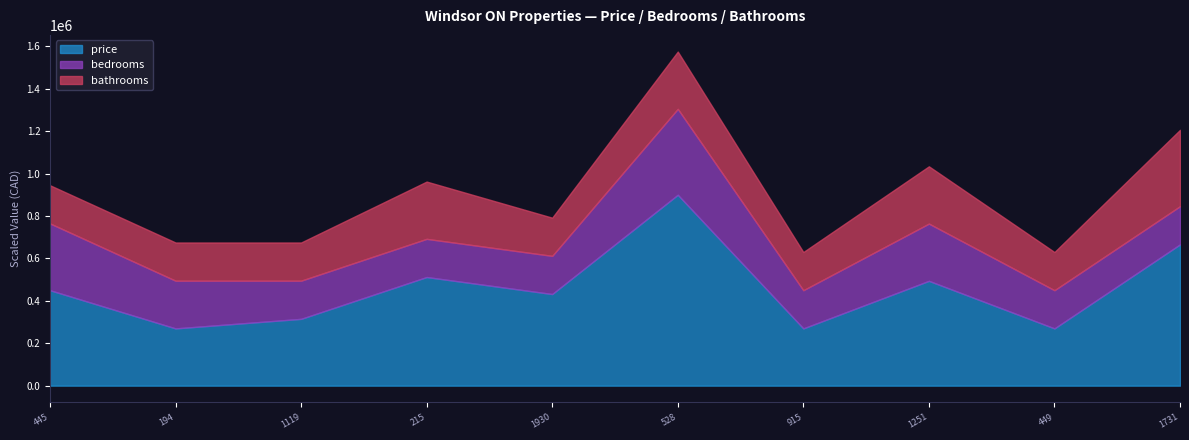

What is the lowest value of the price series?

269926.2